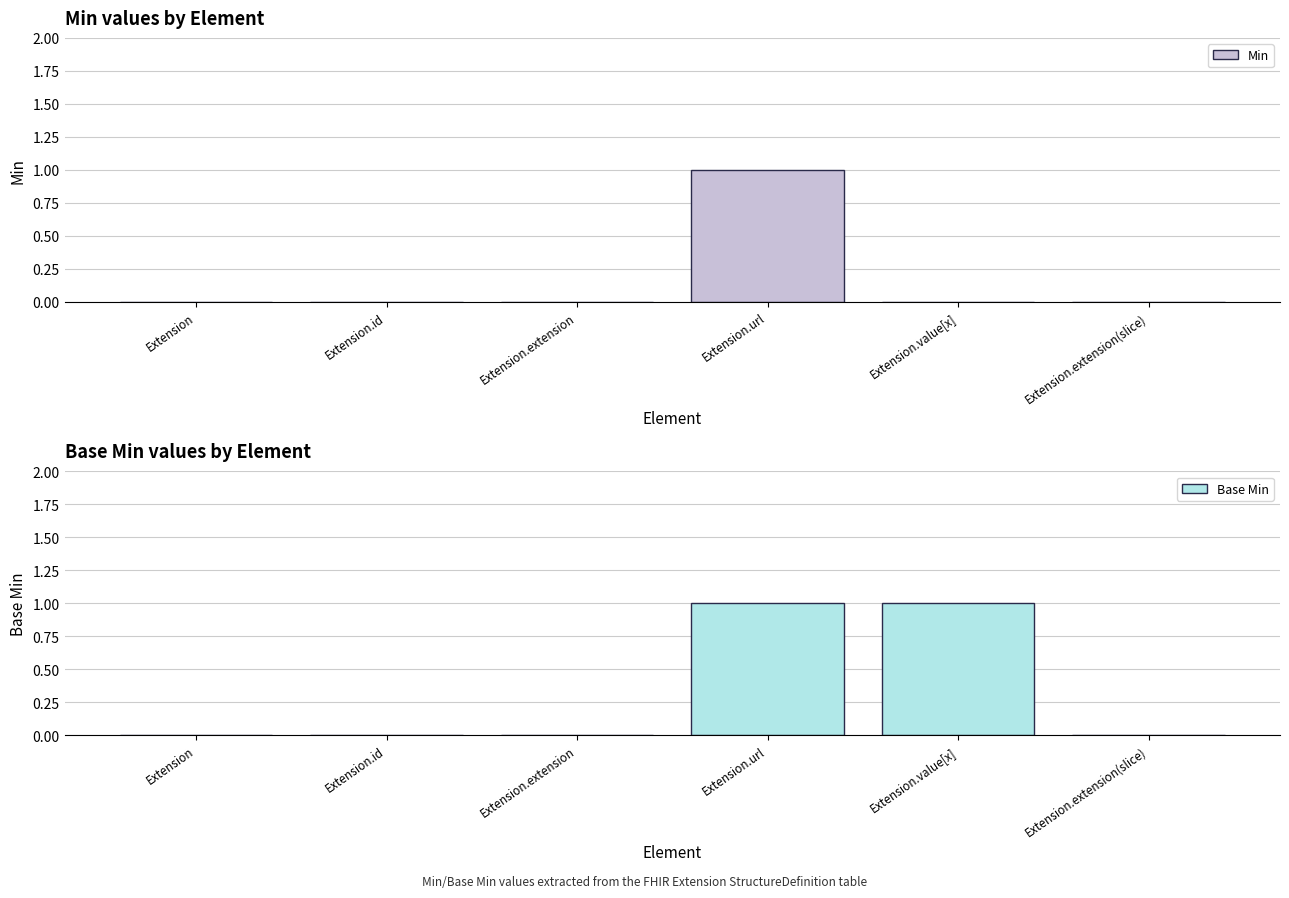

Reading left to right, list all the values displayed in this chart.

Min: Extension=0	Extension.id=0	Extension.extension=0	Extension.url=1	Extension.value[x]=0	Extension.extension(slice)=0
Base Min: Extension=0	Extension.id=0	Extension.extension=0	Extension.url=1	Extension.value[x]=1	Extension.extension(slice)=0